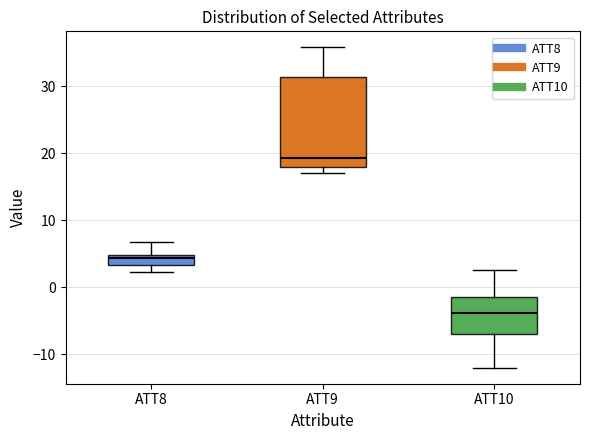

Where is the upper edge of the box for ATT9 on the y-axis? The values are not printed on the chart, so give them approximately, as read against the axis.

31